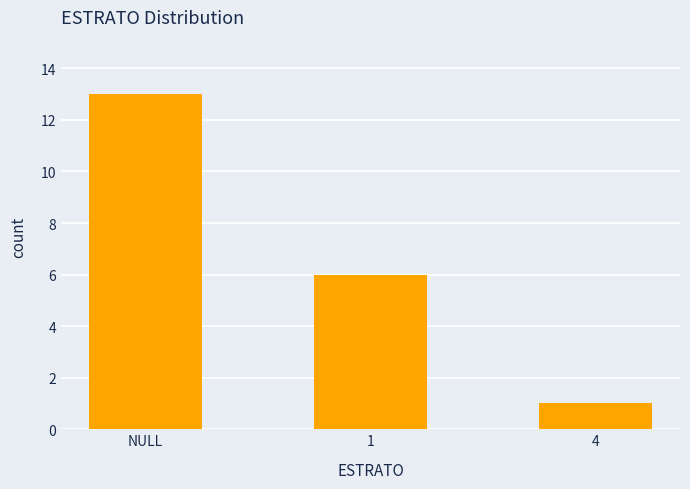

Count the values in the range 1 to 13.

3